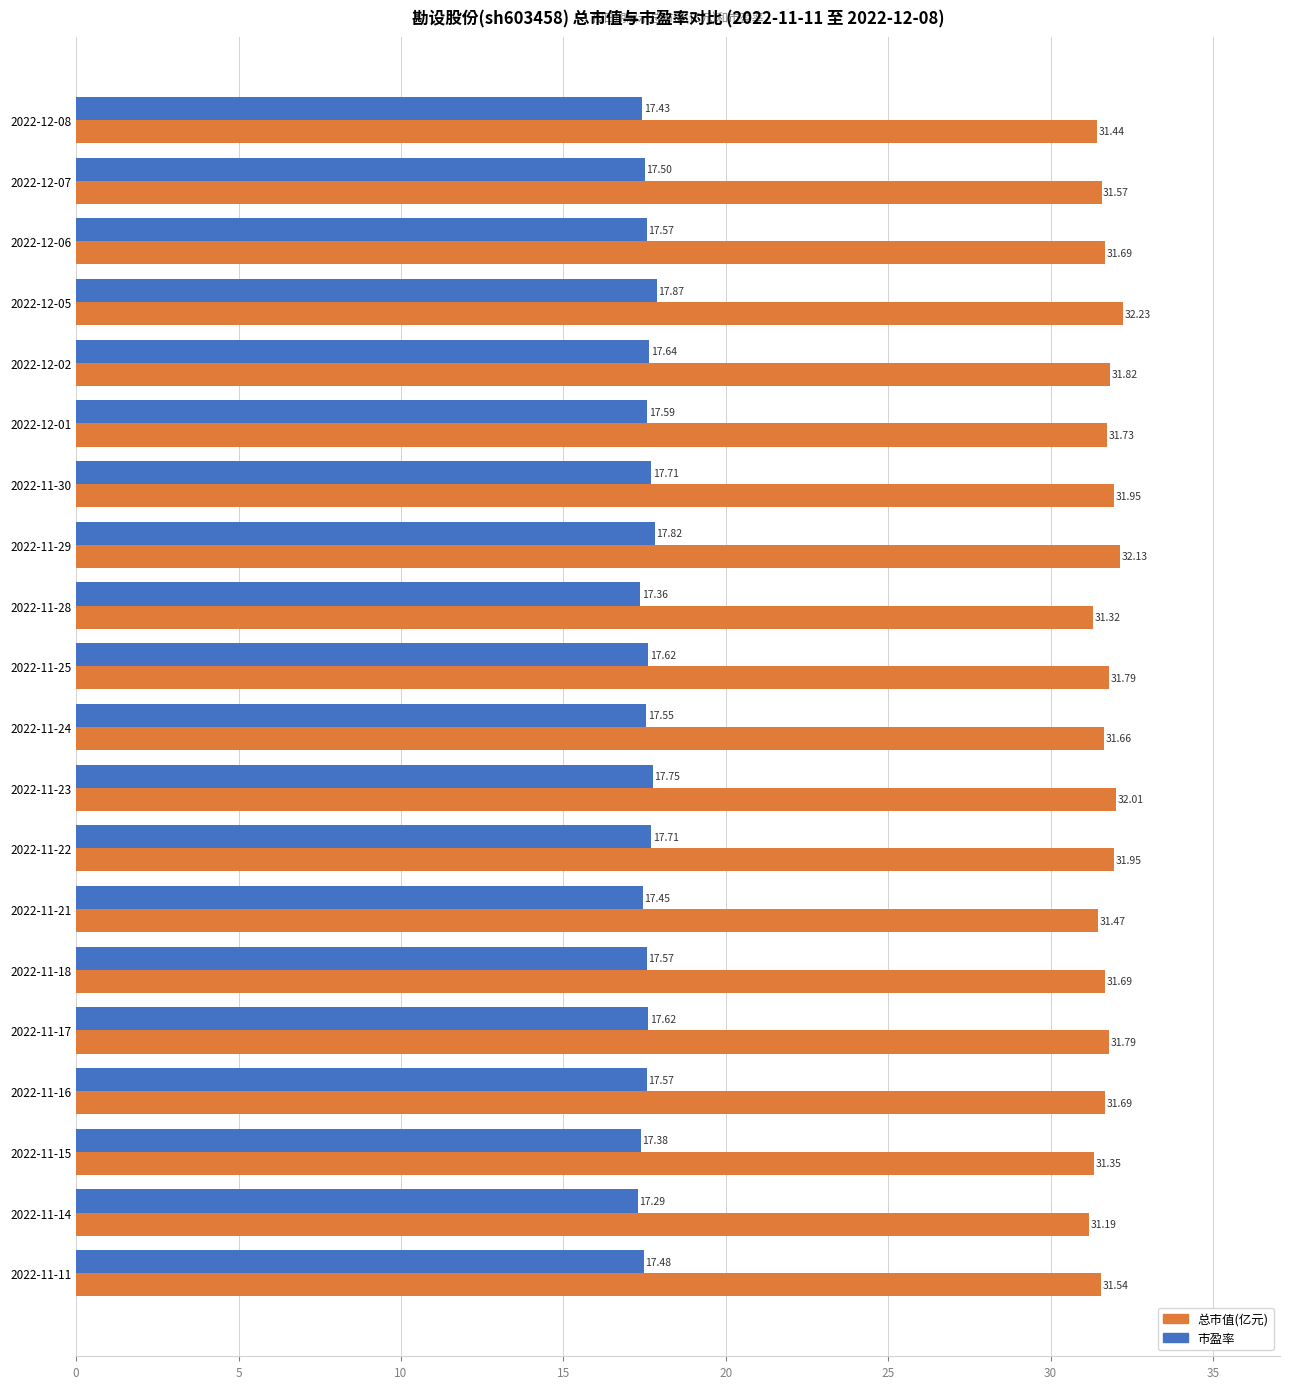

What is the spread (max minus min) of values at 2022-11-16?

14.1